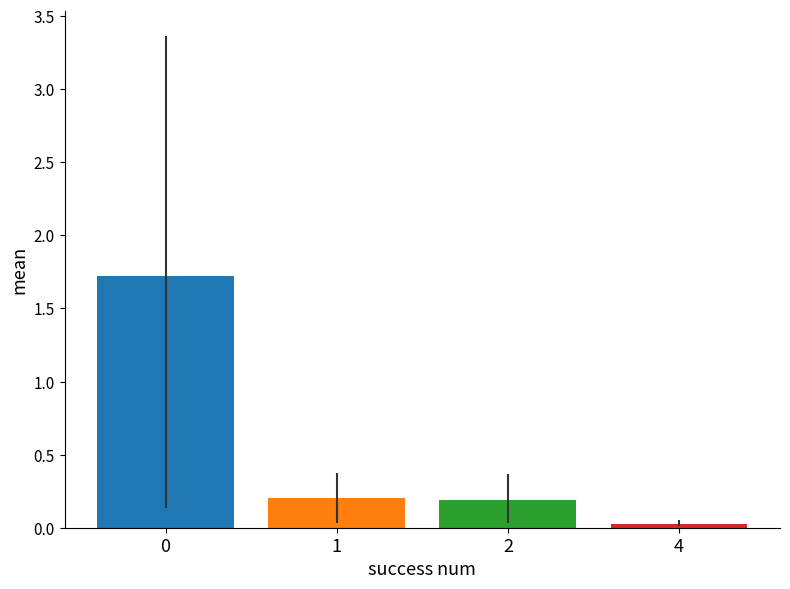

Does the chart contain stacked bars?

No